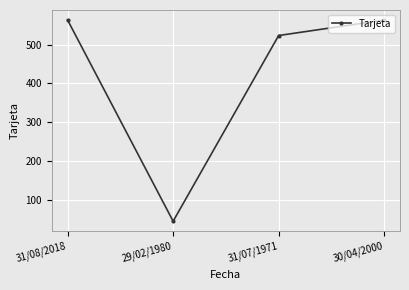

What is the approximate value at 30/04/2000?

563.1